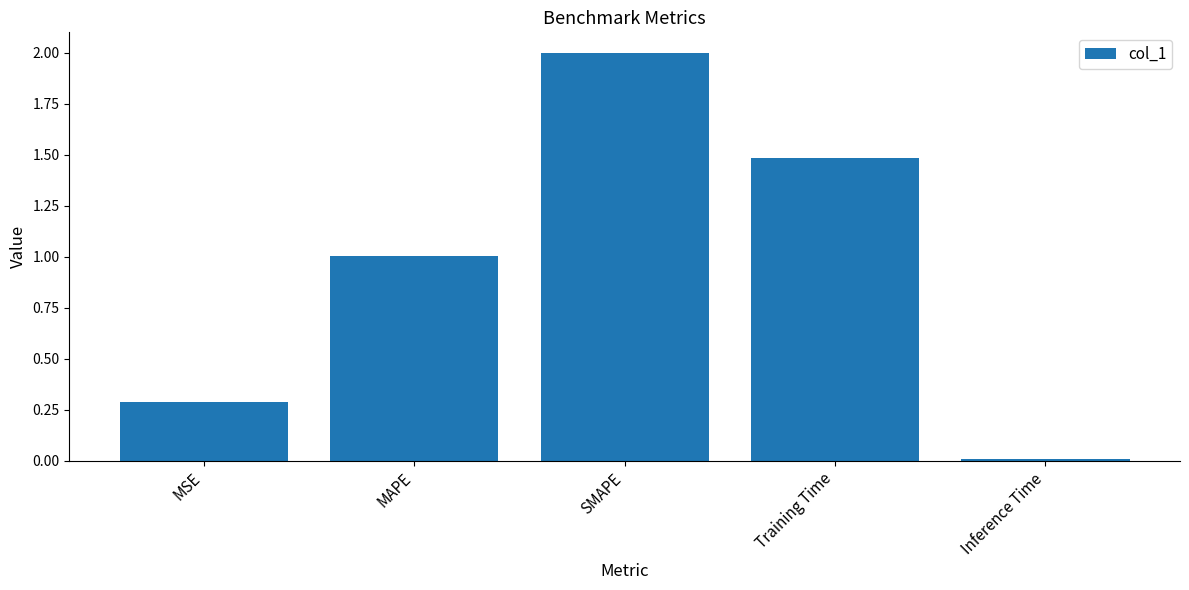

What position from the left is MAPE?

2